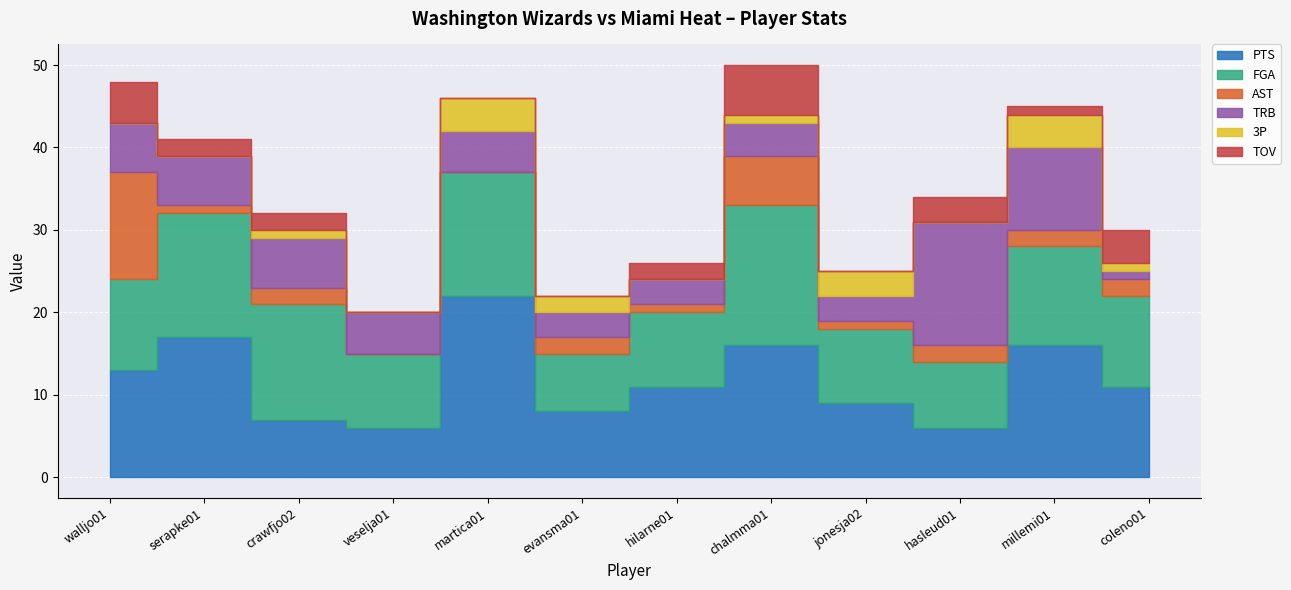

Is the value of TOV at hasleud01 greater than the value of FGA at chalmma01?

No